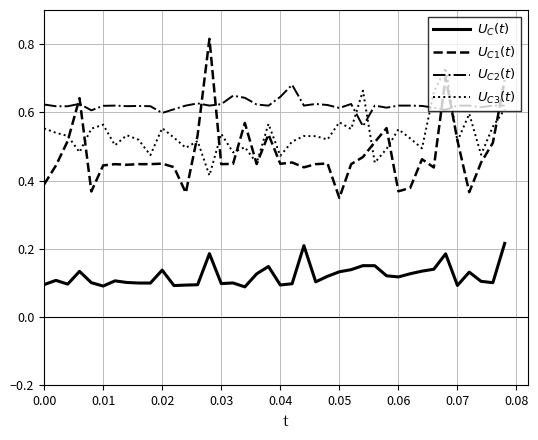

How many lines are shown in the chart?

4